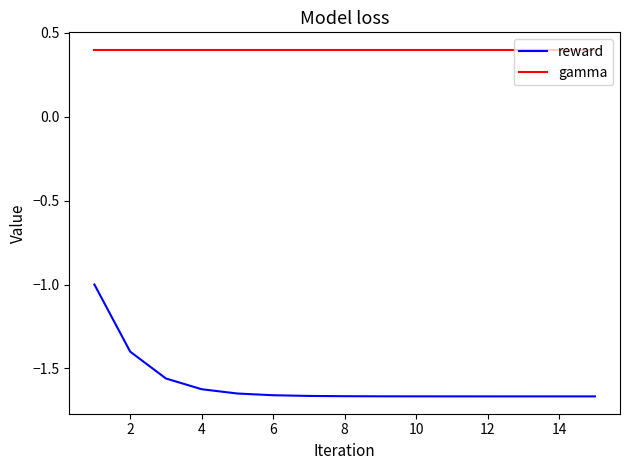

How many lines are shown in the chart?

2